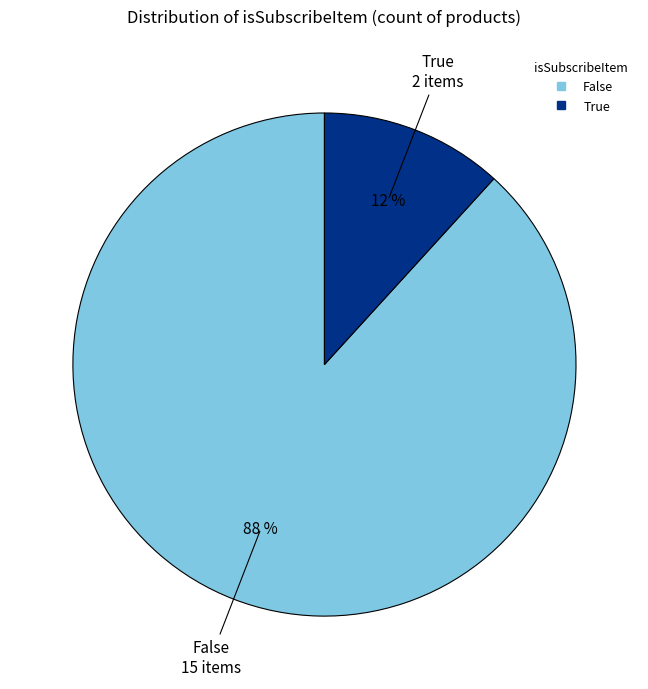

To the nearest percent, what portion does True represent?

12%